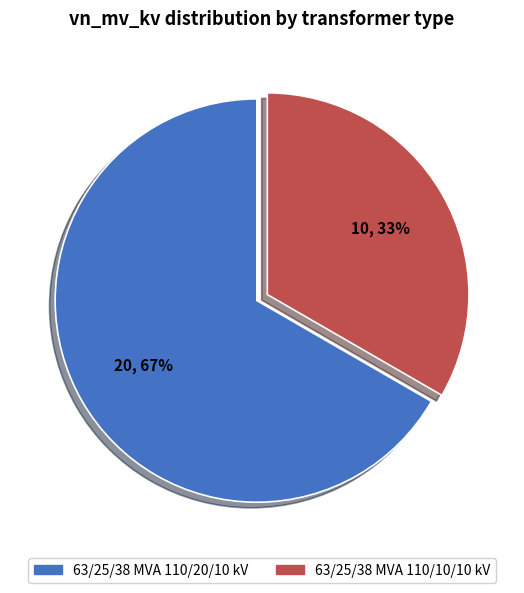

Which slice represents more than half of the pie?

63/25/38 MVA 110/20/10 kV